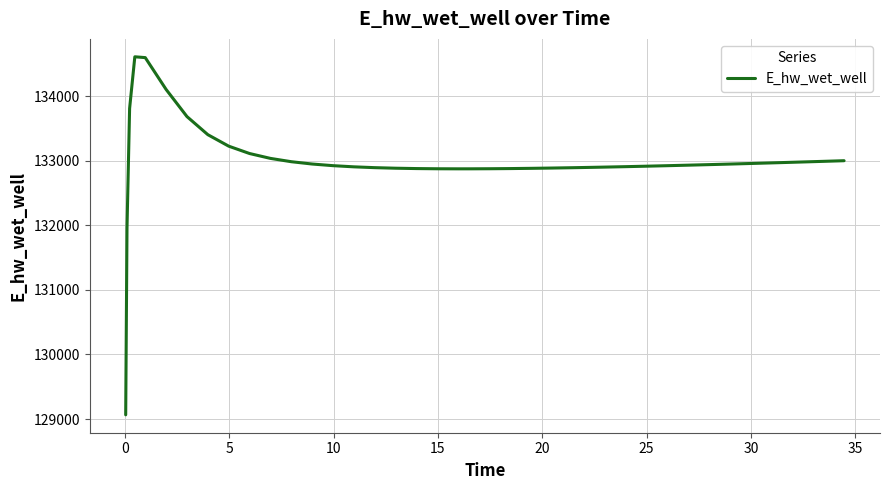

What is the difference between the second highest and second lowest values?

2641.0